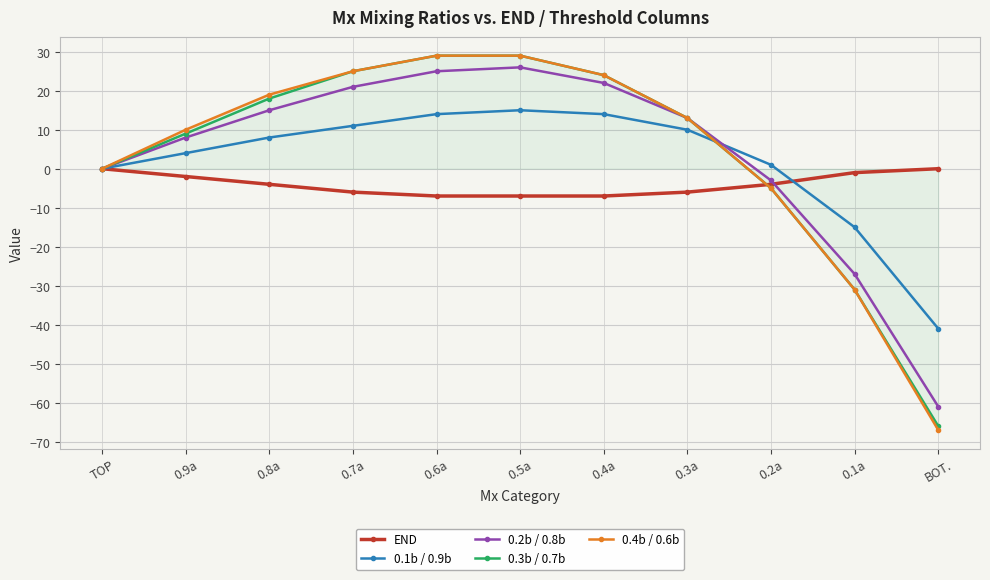

What is the label of the 7th point from the left?

0.4a